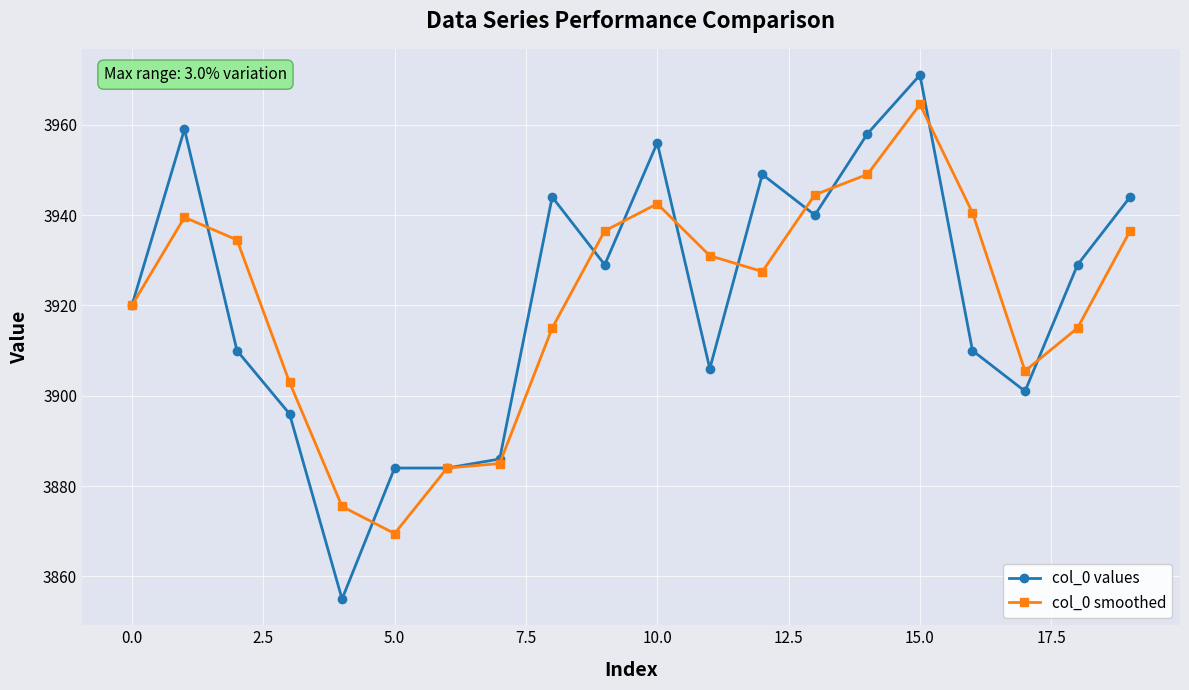

True or false: col_0 smoothed and col_0 values intersect in this chart.

True